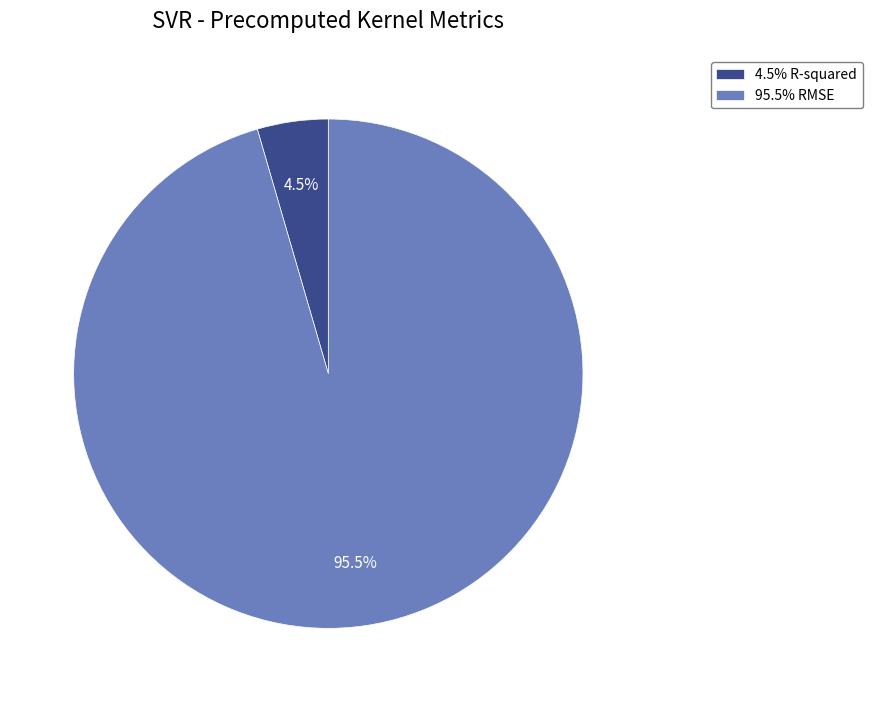

To the nearest percent, what is the average slice percentage?

50%